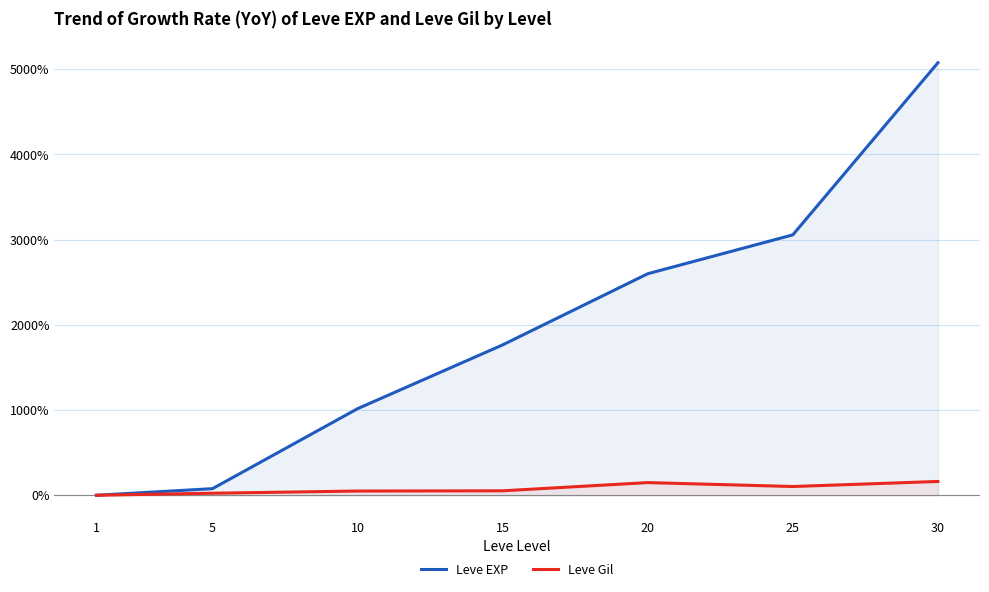

Rank the categories by Leve Gil value from lowest to highest.

1, 5, 10, 15, 25, 20, 30